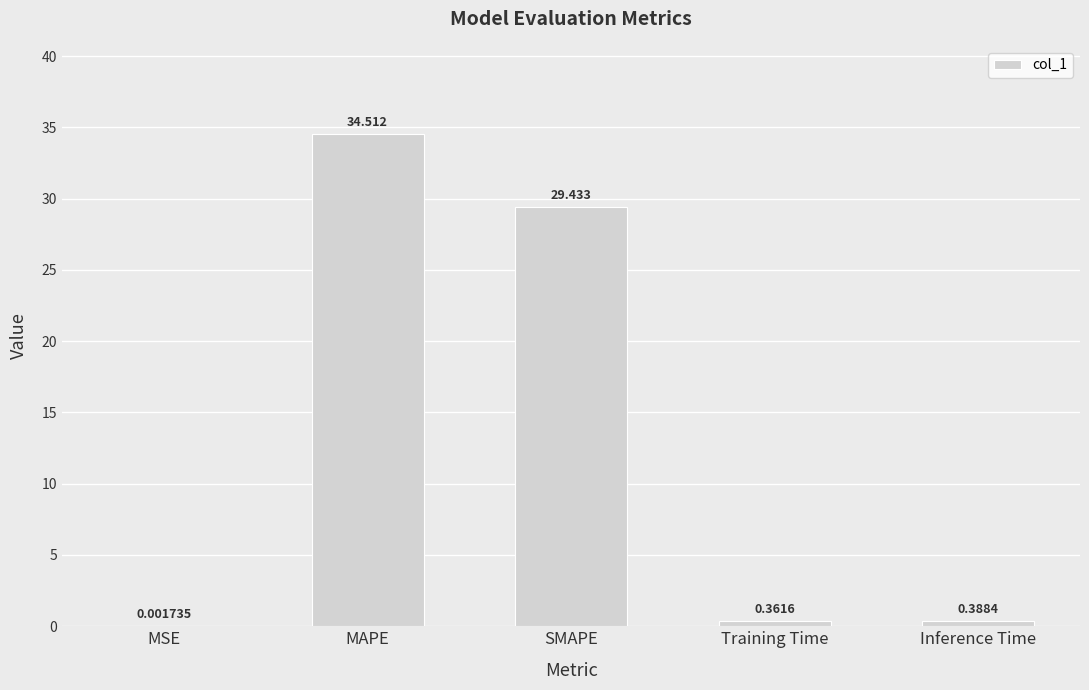

Between MAPE and SMAPE, which is larger?

MAPE